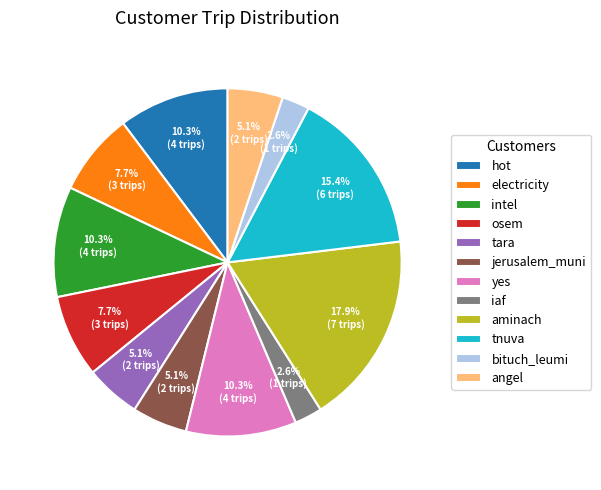

What percentage is NOT represented by intel?

89.7%